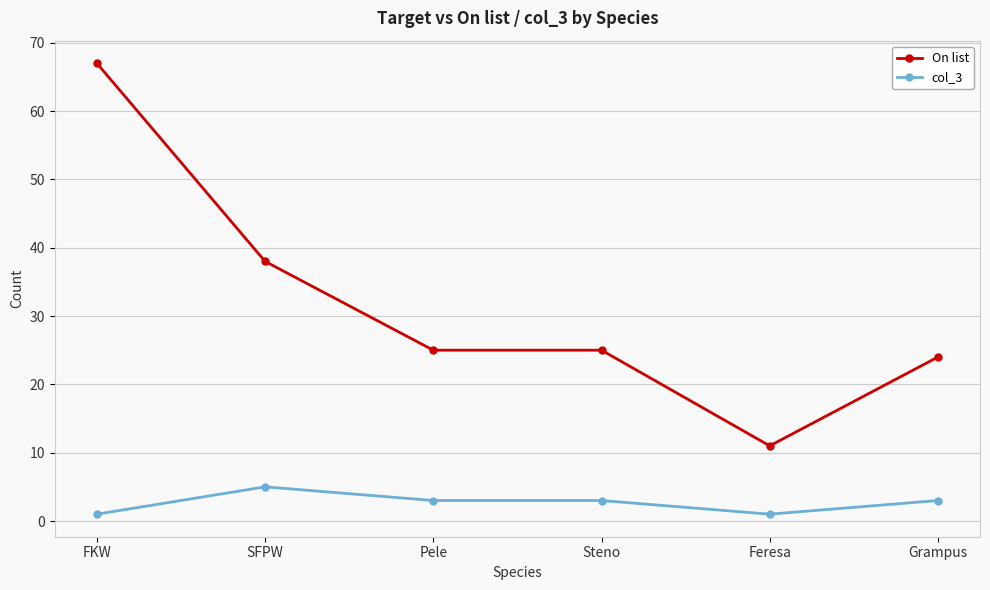

What is the approximate value of On list at FKW, to the nearest 5?

65